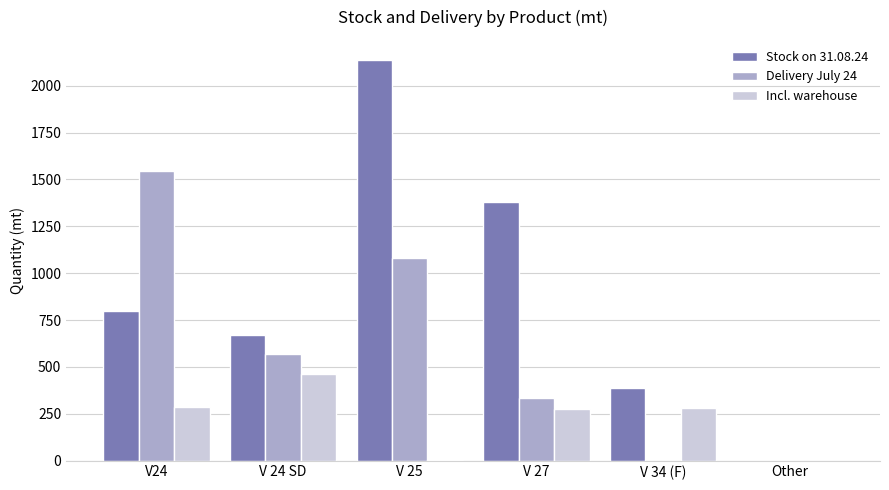

At which label is Delivery July 24 closest to 772?

V 24 SD